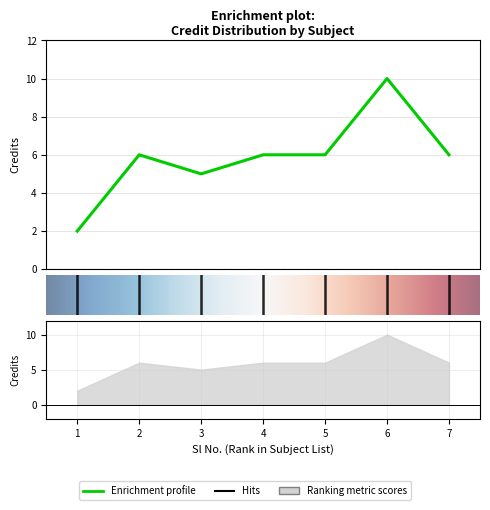

Rank the categories by value from highest to lowest.

6, 2, 4, 5, 7, 3, 1